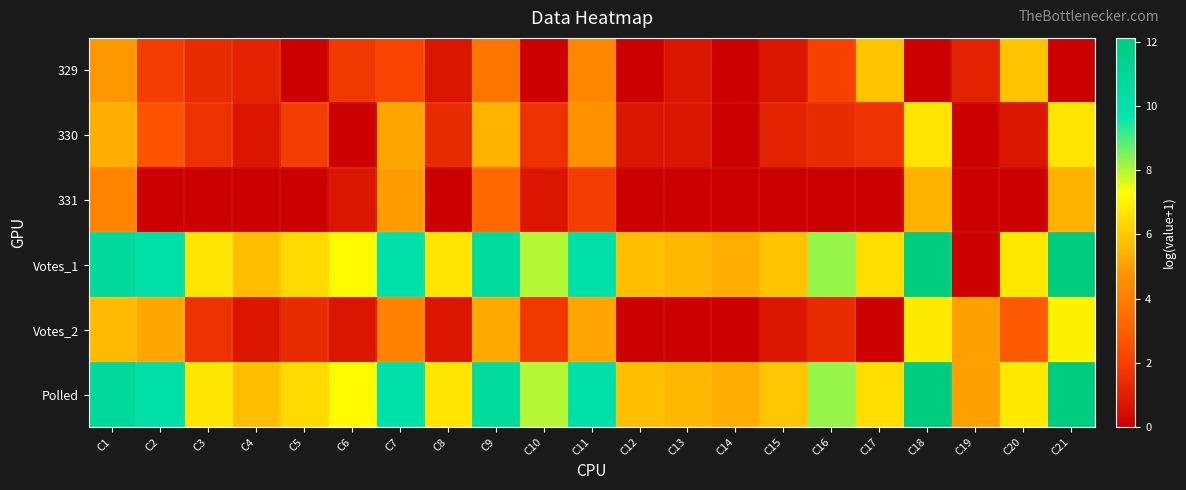

Count the number of data series in this chart.

6